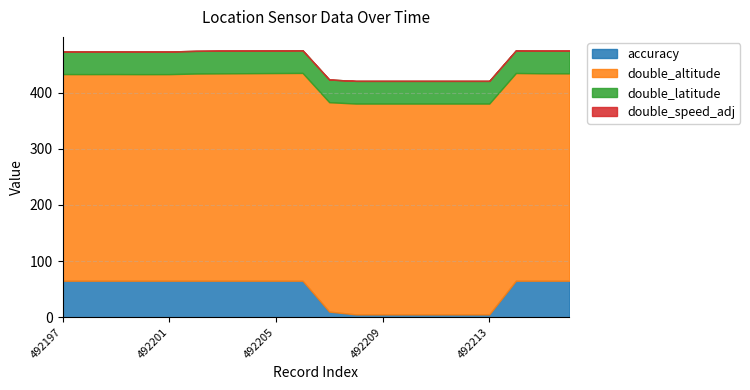

Reading left to right, list all the values displayed in this chart.

accuracy: 492197=65.0	492198=65.0	492199=65.0	492200=65.0	492201=65.0	492202=65.0	492203=65.0	492204=65.0	492205=65.0	492206=65.0	492207=10.0	492208=5.0	492209=5.0	492210=5.0	492211=5.0	492212=5.0	492213=5.0	492214=65.0	492215=65.0	492216=65.0
double_altitude: 492197=368.1	492198=368.0	492199=368.1	492200=367.9	492201=368.0	492202=369.0	492203=369.4	492204=369.7	492205=369.9	492206=370.1	492207=373.0	492208=375.6	492209=375.6	492210=375.6	492211=375.6	492212=375.6	492213=375.6	492214=370.0	492215=369.5	492216=369.4
double_latitude: 492197=40.4	492198=40.4	492199=40.4	492200=40.4	492201=40.4	492202=40.4	492203=40.4	492204=40.4	492205=40.4	492206=40.4	492207=40.4	492208=40.4	492209=40.4	492210=40.4	492211=40.4	492212=40.4	492213=40.4	492214=40.4	492215=40.4	492216=40.4
double_speed_adj: 492197=0.0	492198=0.0	492199=0.0	492200=0.0	492201=0.0	492202=0.0	492203=0.0	492204=0.0	492205=0.0	492206=0.0	492207=0.0	492208=0.0	492209=0.0	492210=0.0	492211=0.0	492212=0.0	492213=0.0	492214=0.0	492215=0.0	492216=0.0